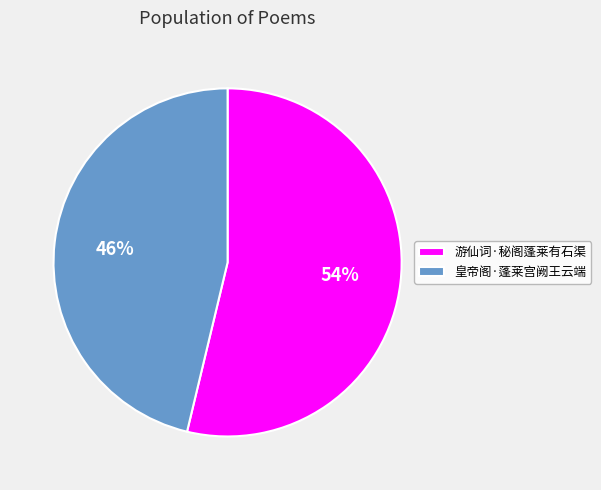

Count the number of slices in the pie.

2